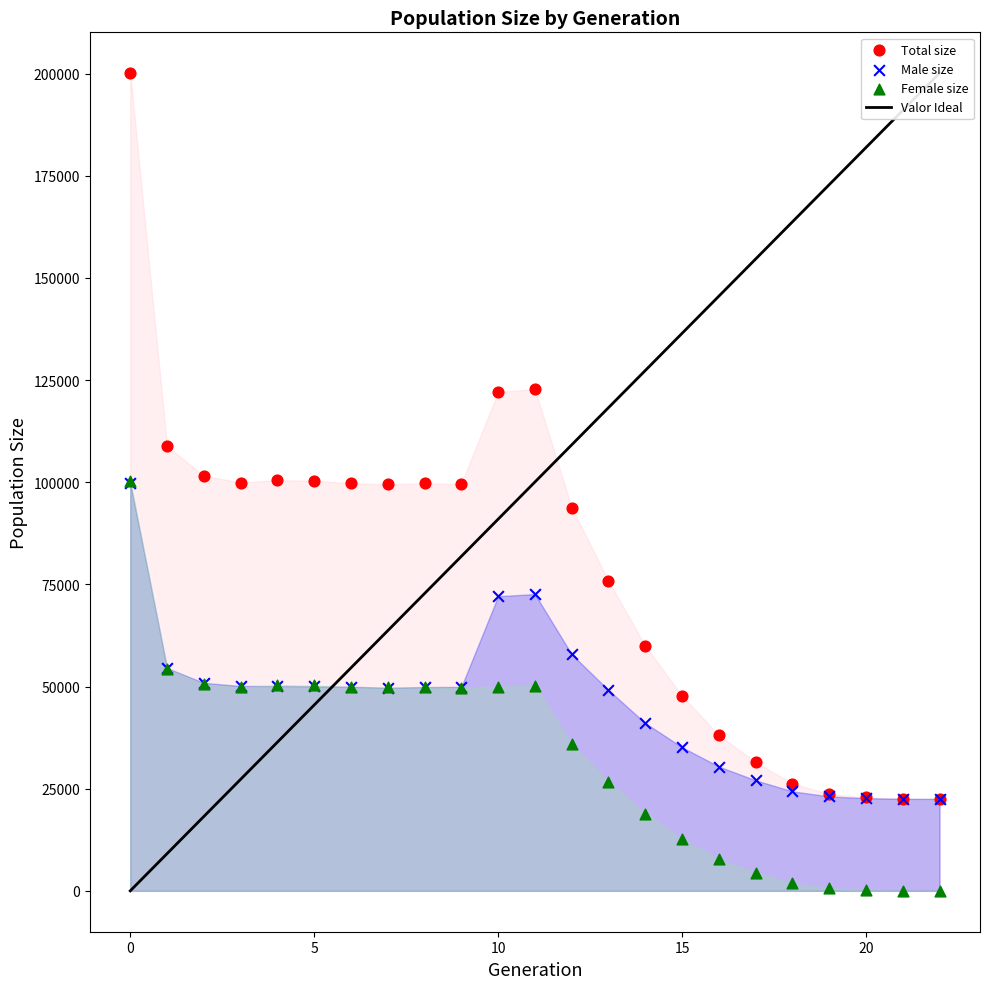

Which series reaches the maximum Y coordinate?

Total size